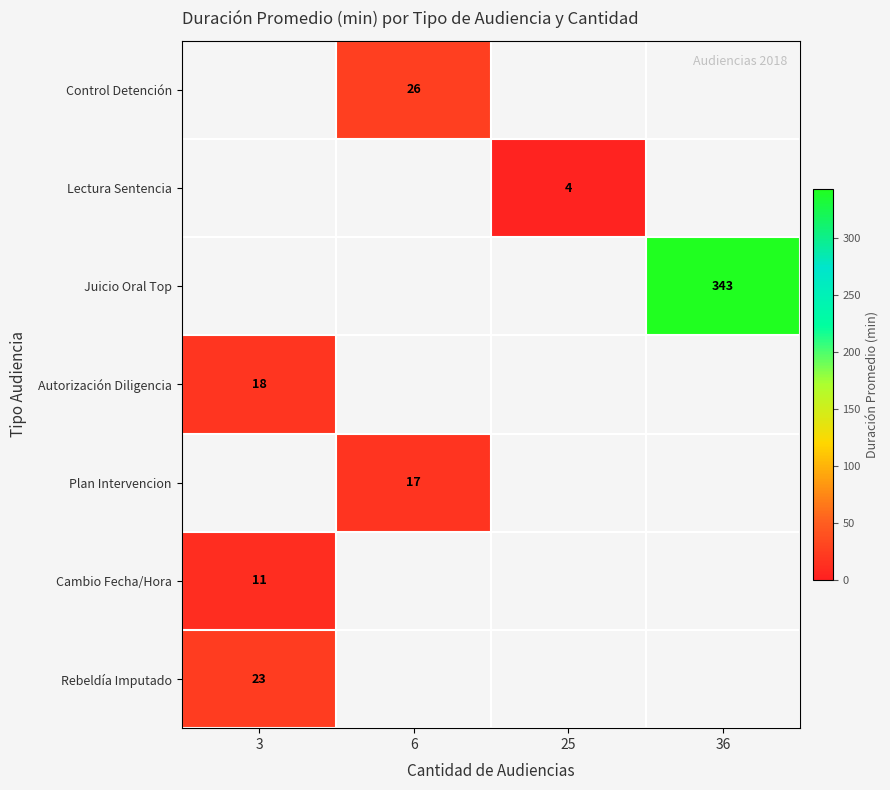

True or false: Rebeldía Imputado has a value of 23 at 3.

True